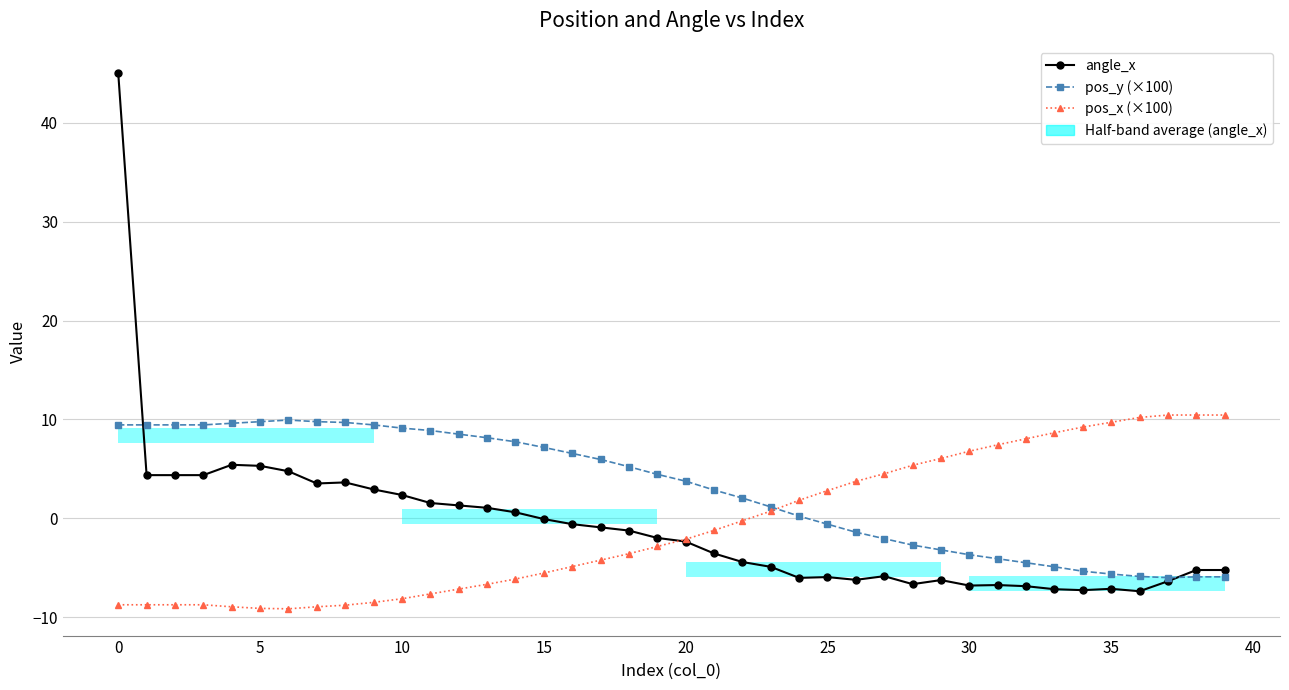

How many intersections are there between pos_x (×100) and angle_x?

1